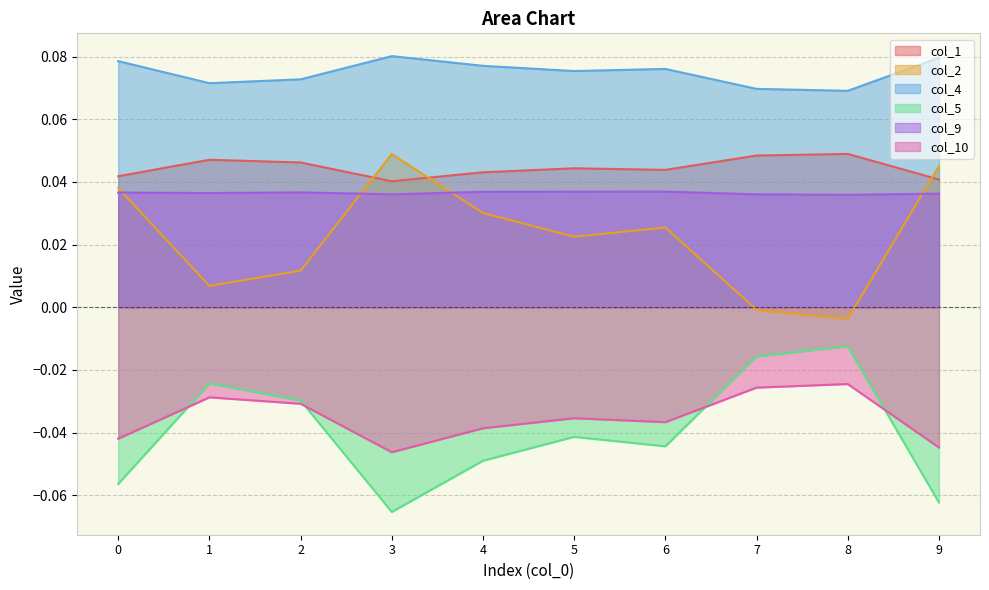

At how many categories does at least one series exceed 0?

10